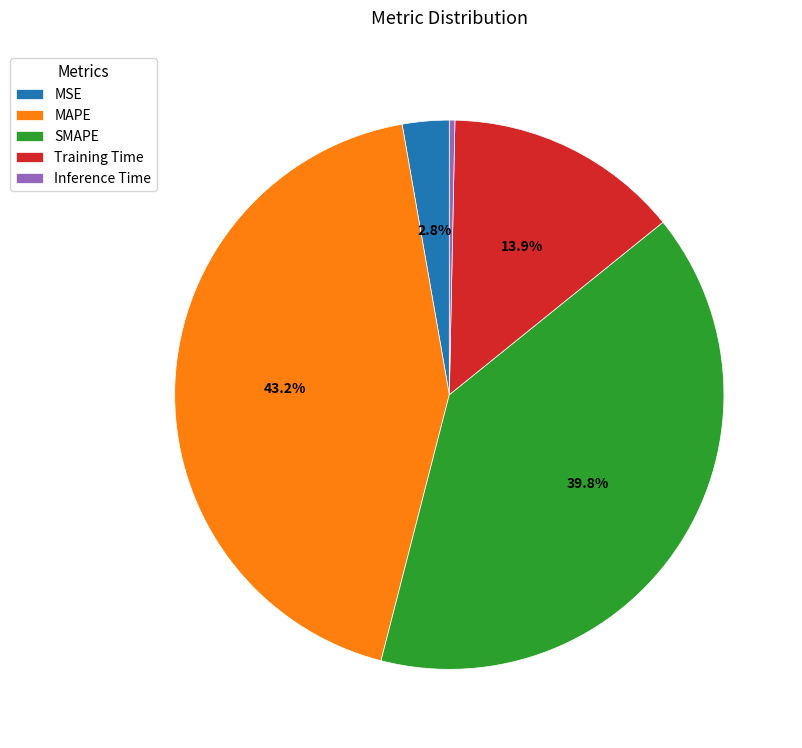

How many segments does this pie chart have?

5